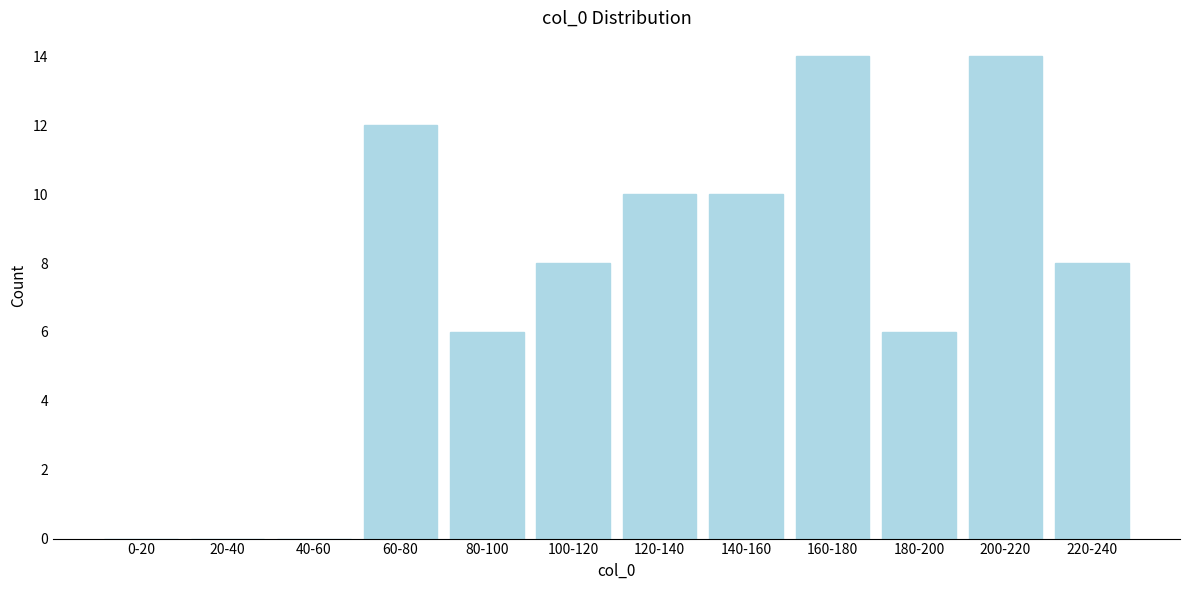

Reading left to right, extract all data points from this chart.

0-20=0	20-40=0	40-60=0	60-80=12	80-100=6	100-120=8	120-140=10	140-160=10	160-180=14	180-200=6	200-220=14	220-240=8